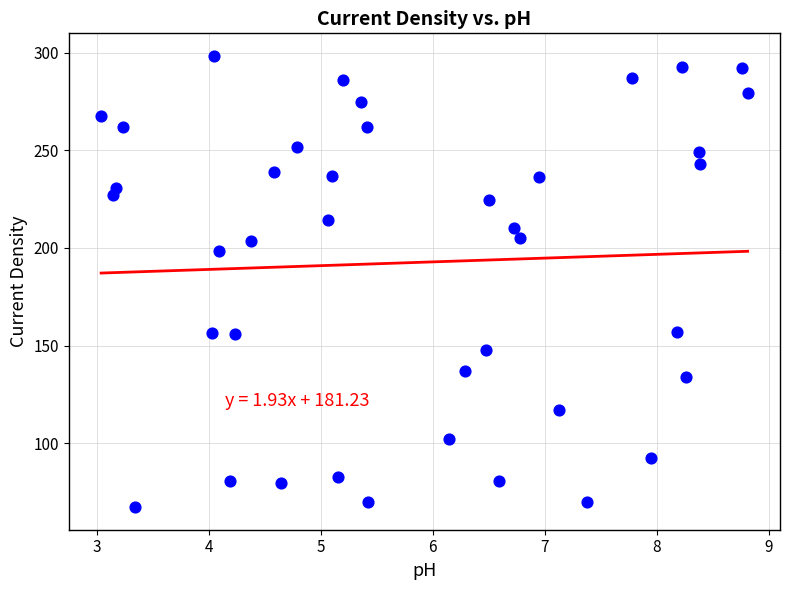

What is the range of Y values (max minus min)?

231.1